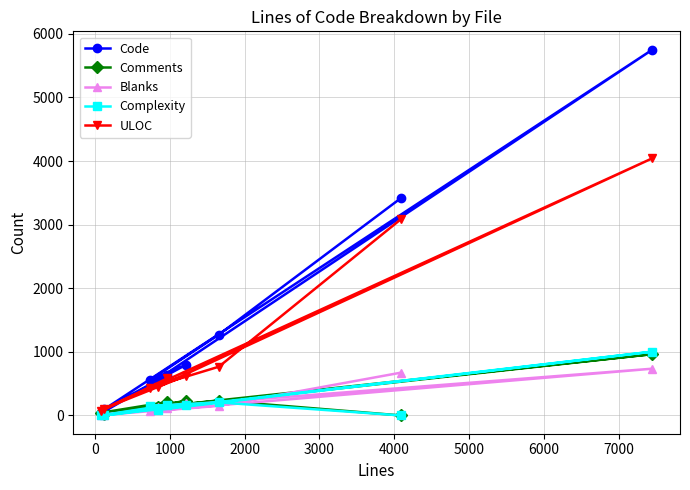

Which series has the largest total across all categories?

Code